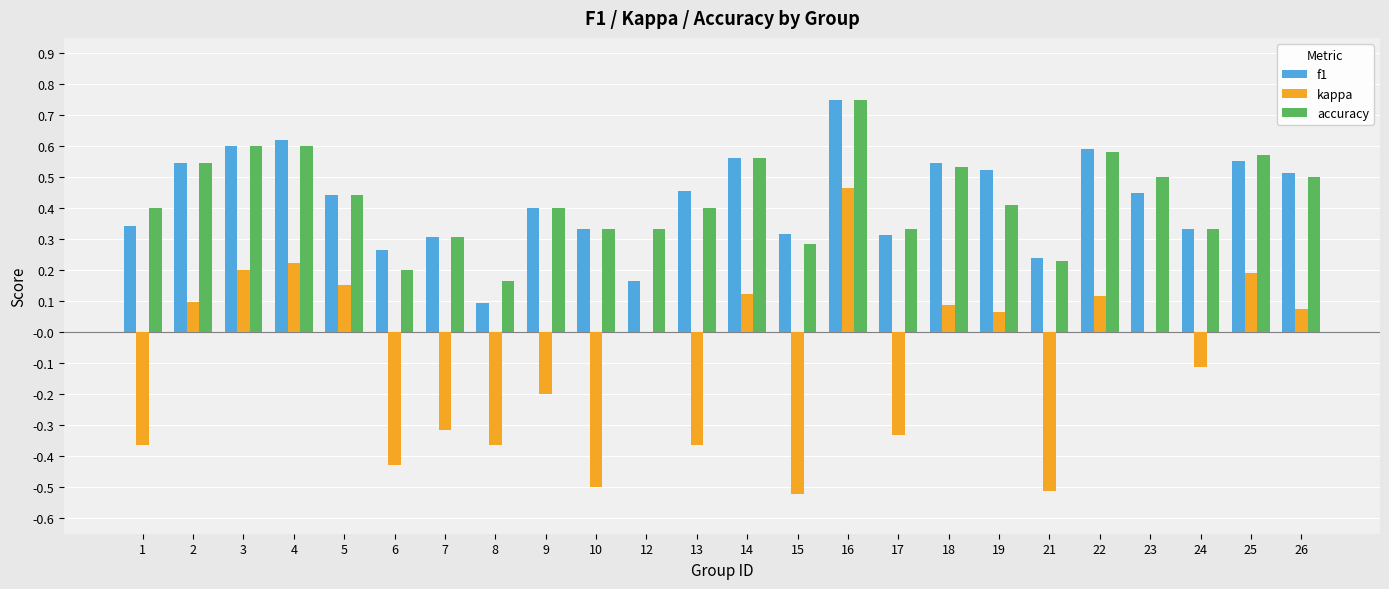

How many accuracy values are between 0 and 1?

24